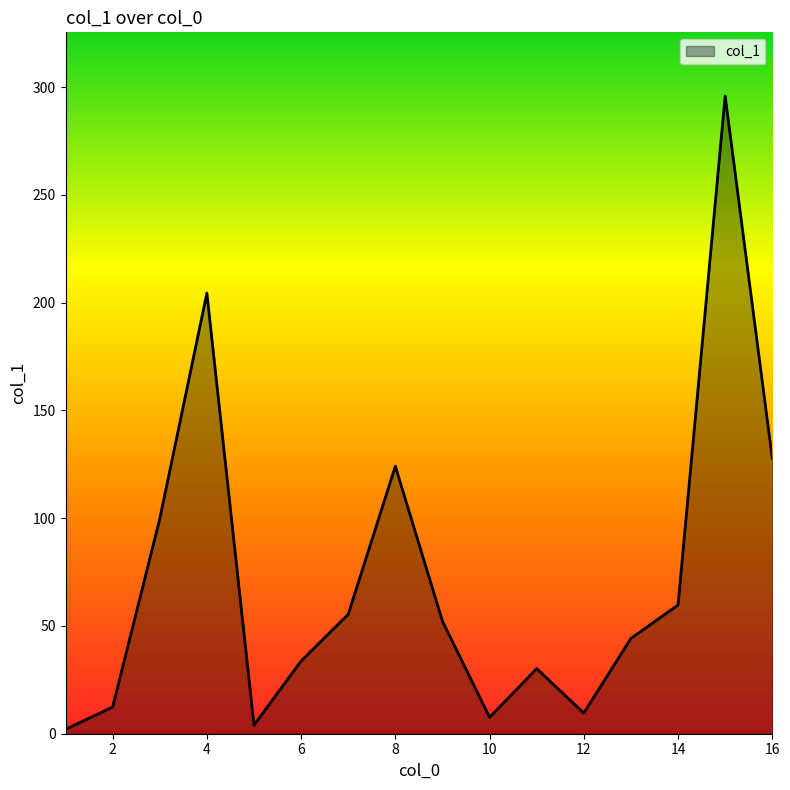

What is the difference between the maximum and minimum values?

293.8